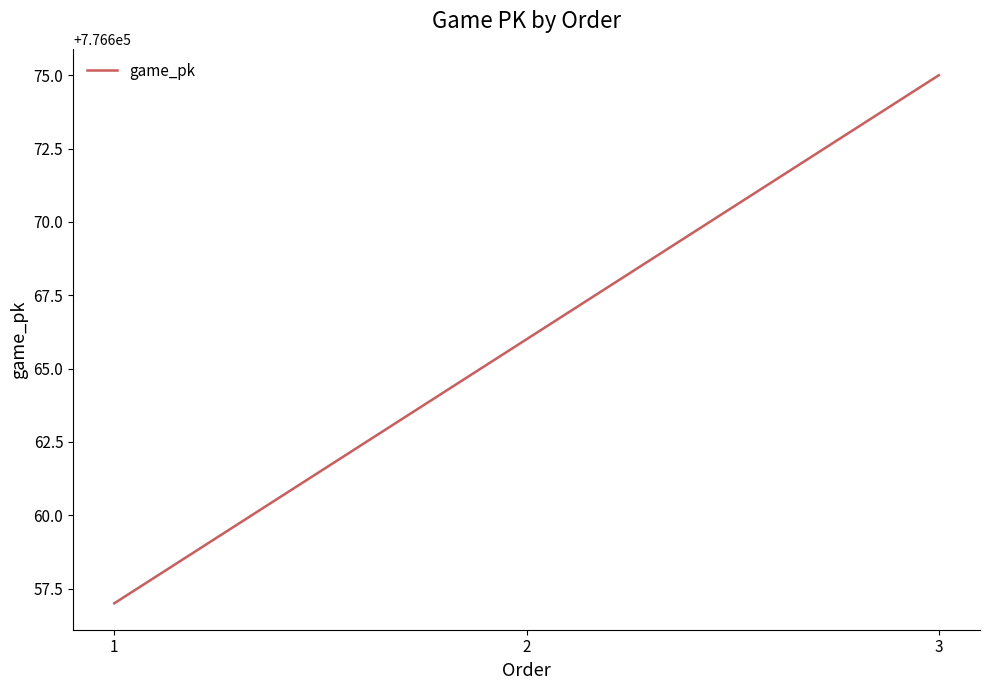

Rank the categories by value from highest to lowest.

3, 2, 1